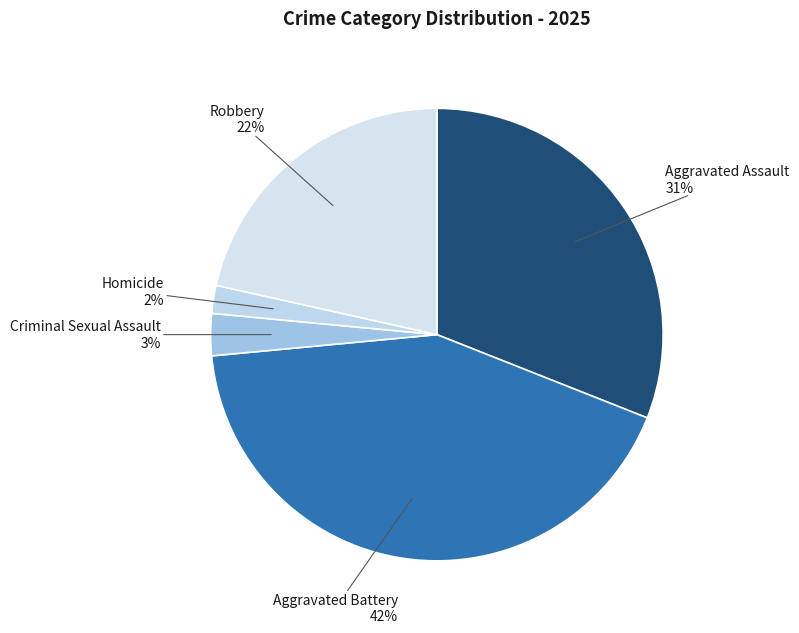

Is there a majority slice in this chart?

No